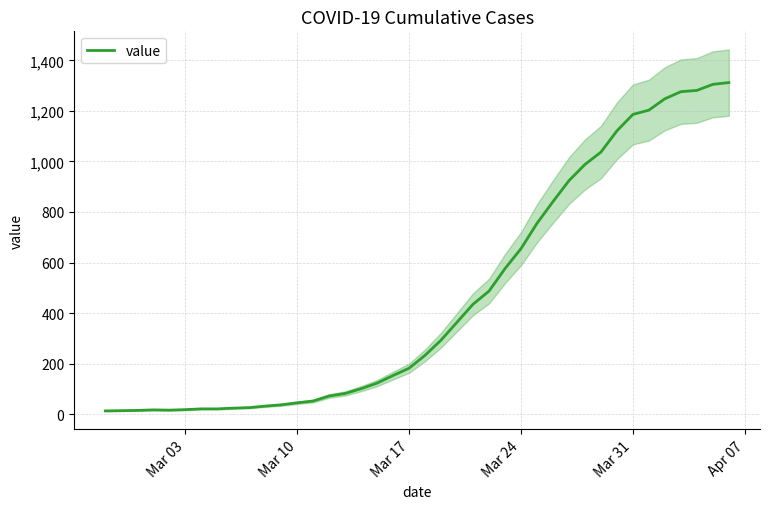

True or false: the data shows 554 at 22.

False